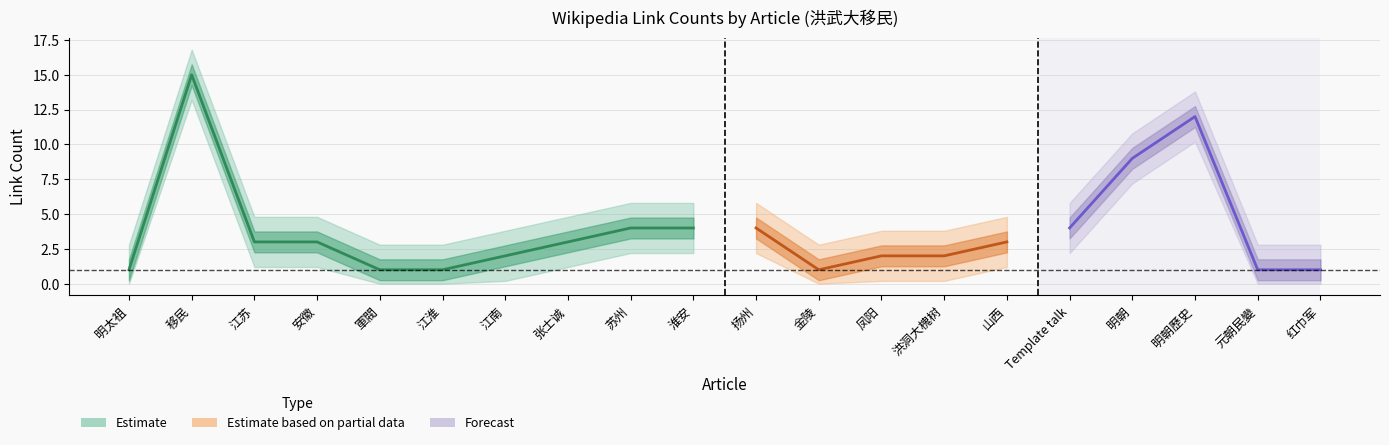

Is this an area chart (filled region under the line)?

No